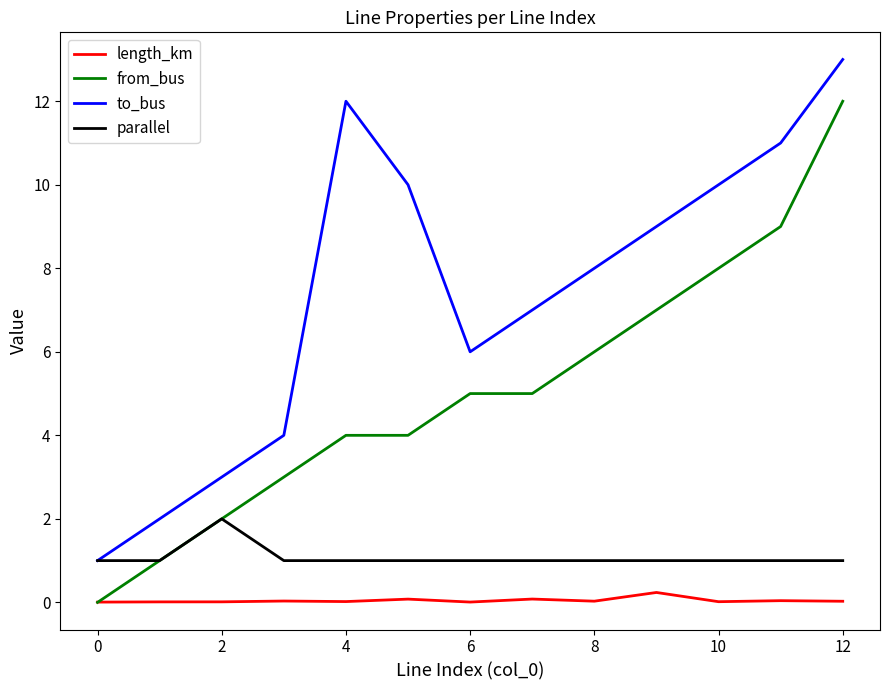

What is the difference between the maximum and second lowest values in the parallel series?

1.0